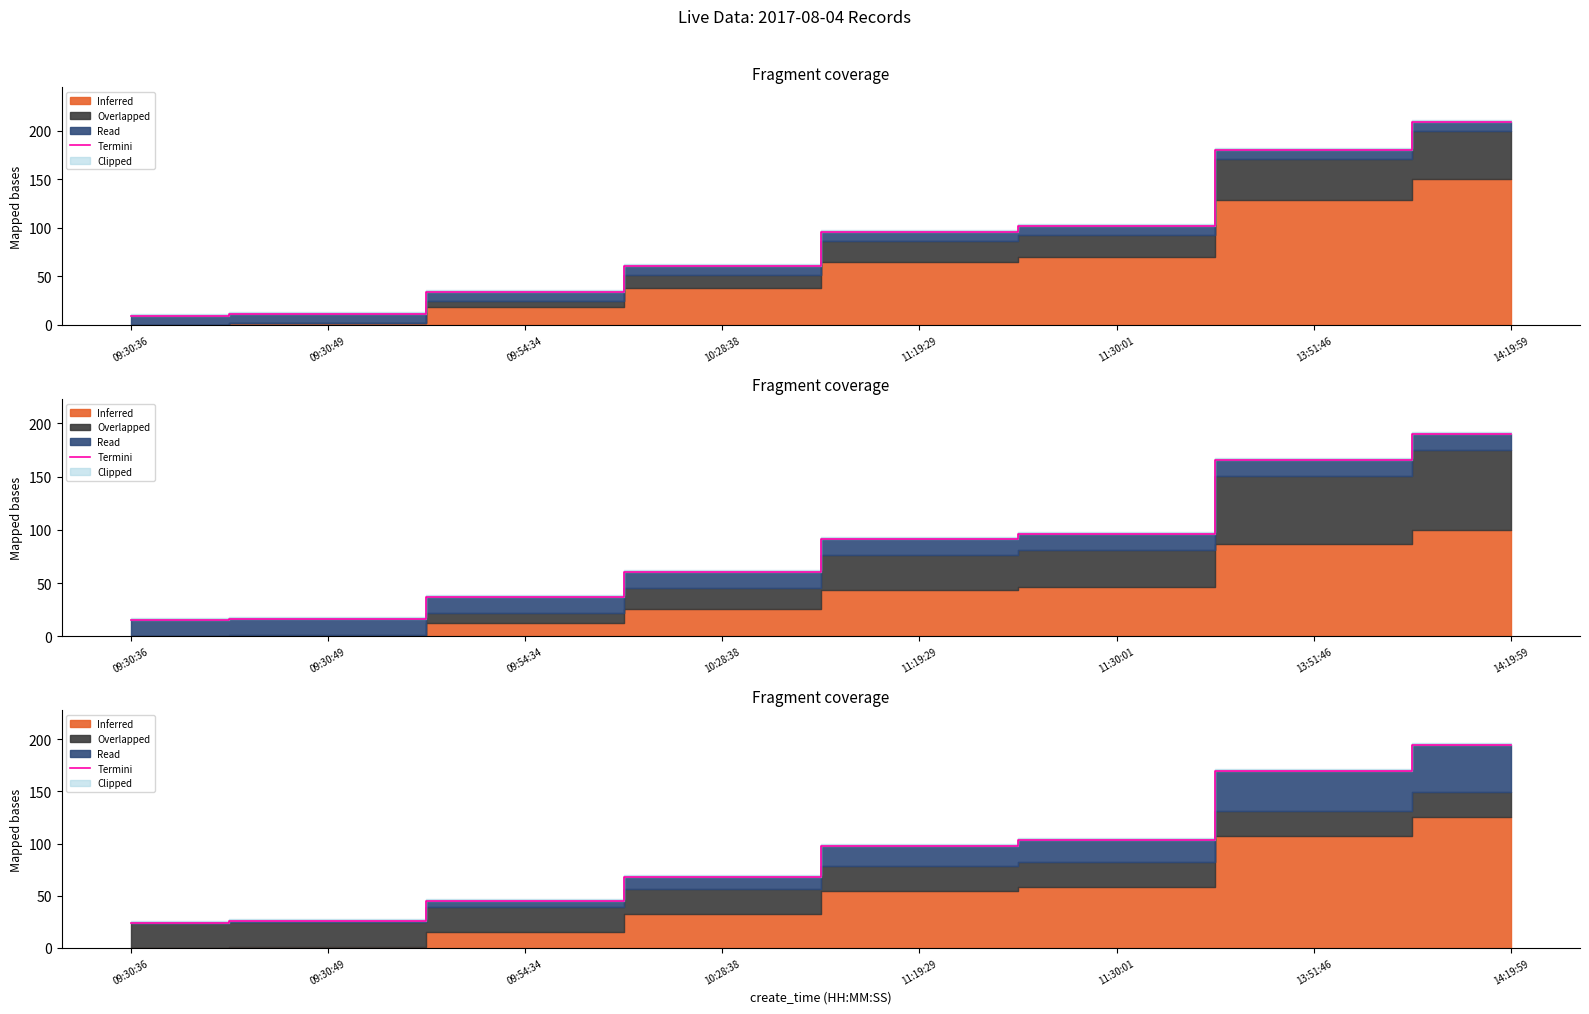

Rank the categories by value from highest to lowest.

14:19:59, 13:51:46, 11:30:01, 11:19:29, 10:28:38, 09:54:34, 09:30:49, 09:30:36